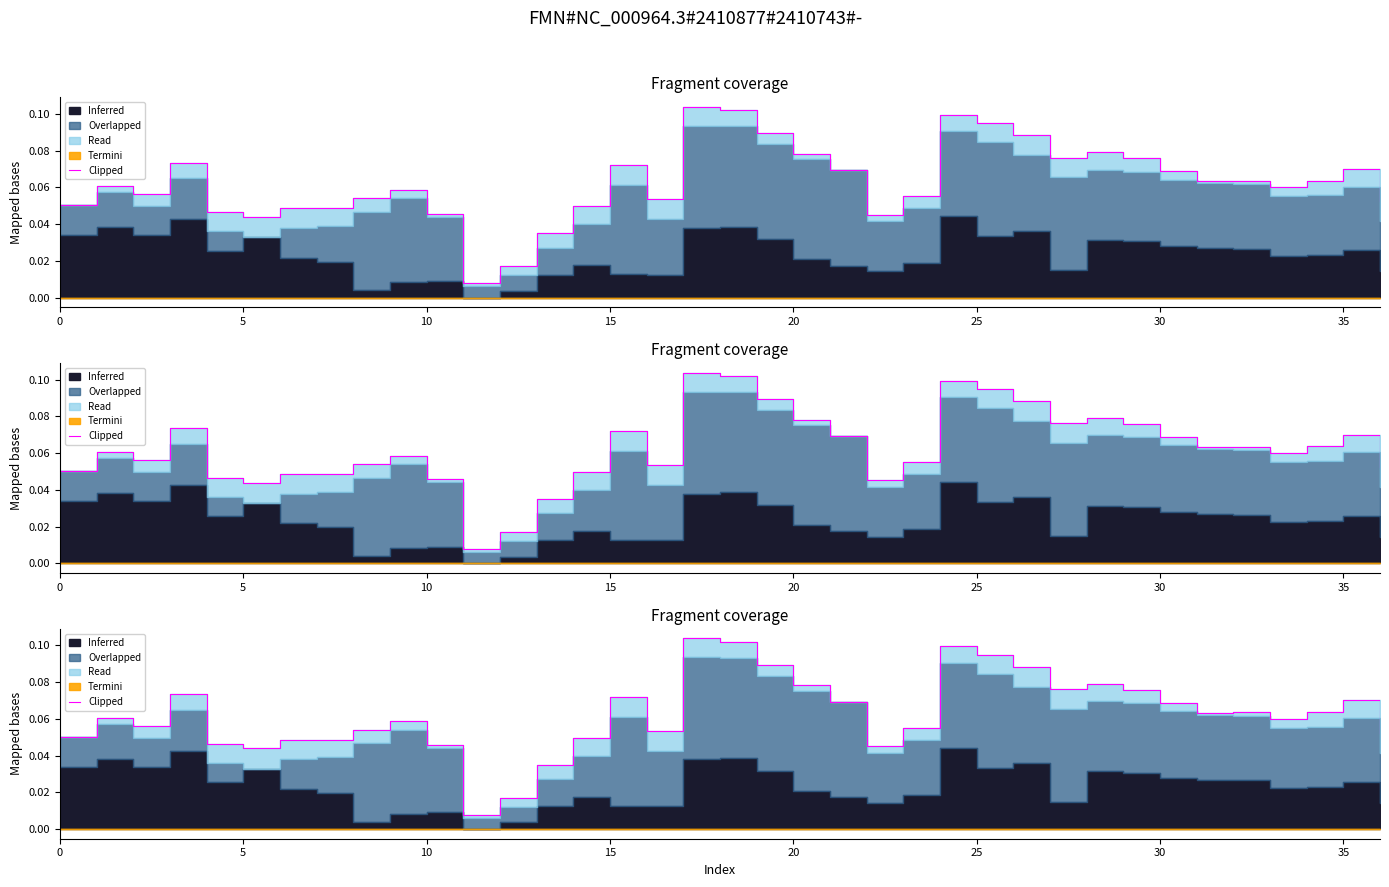

At which category does the chart reach its peak across all series?

17